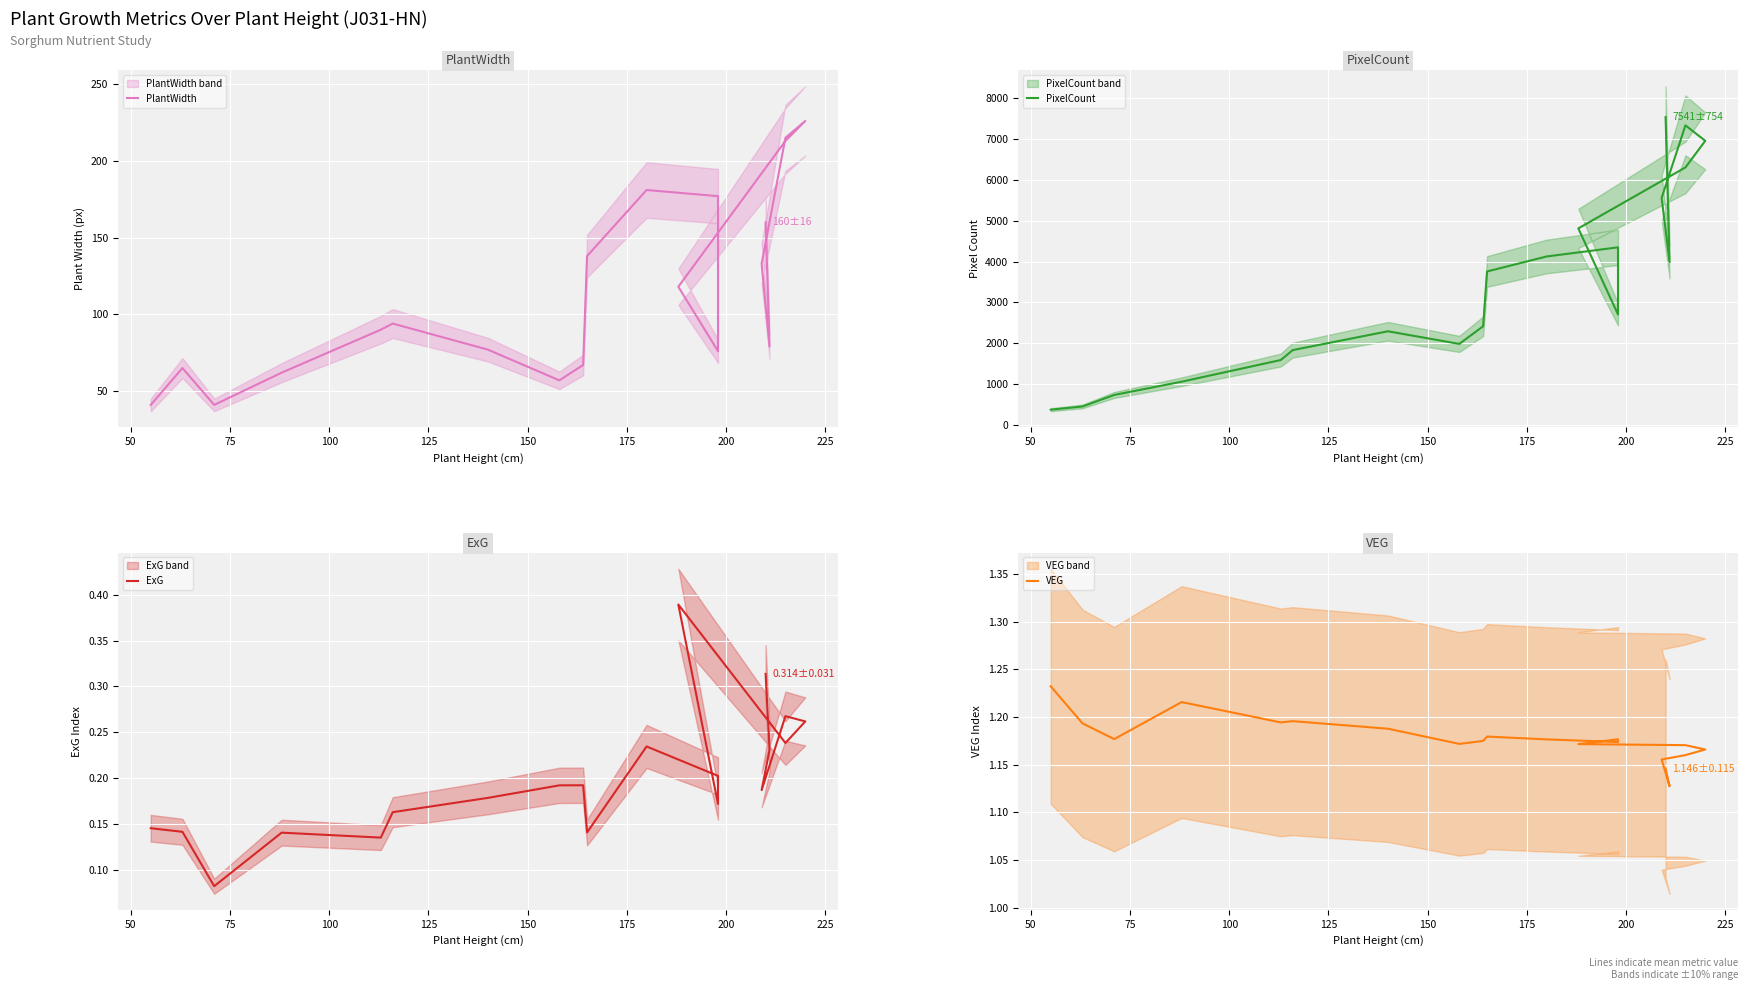

Which series has the widest spread of values?

PixelCount